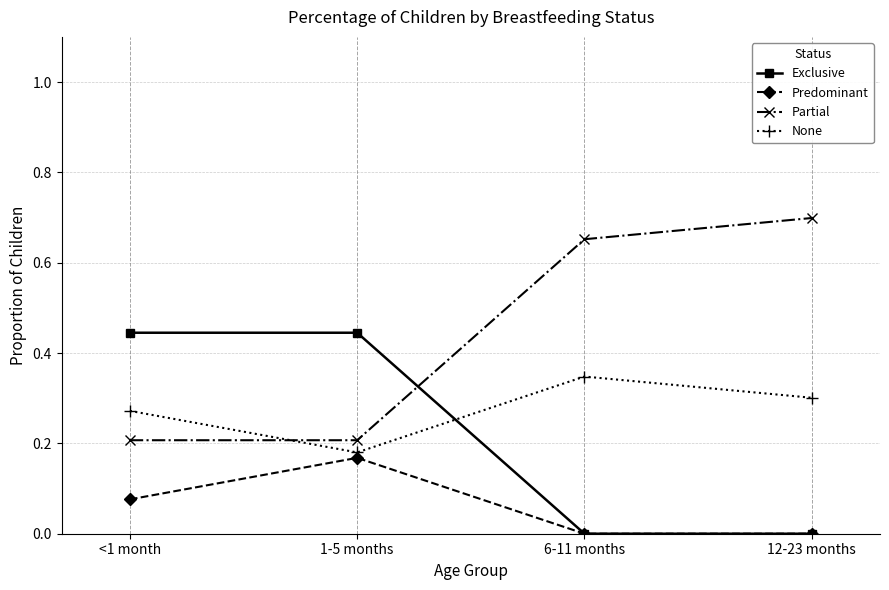

At which label does Predominant reach its peak?

1-5 months